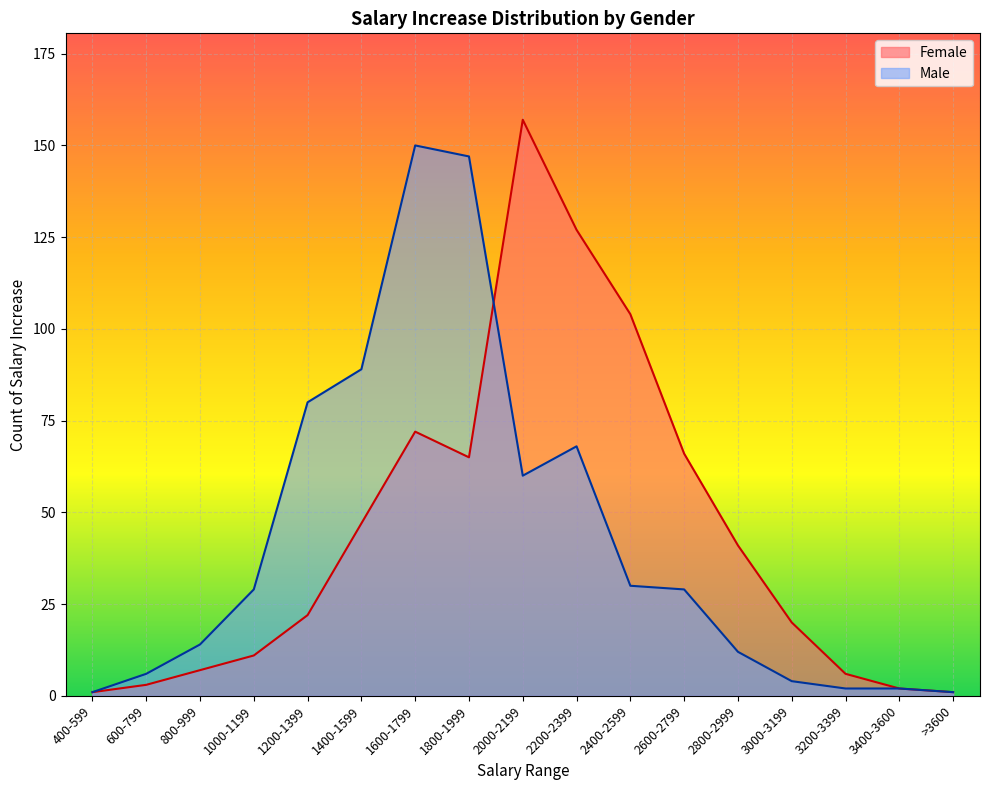

Is the value of Female at 2800-2999 greater than the value of Male at 2400-2599?

Yes